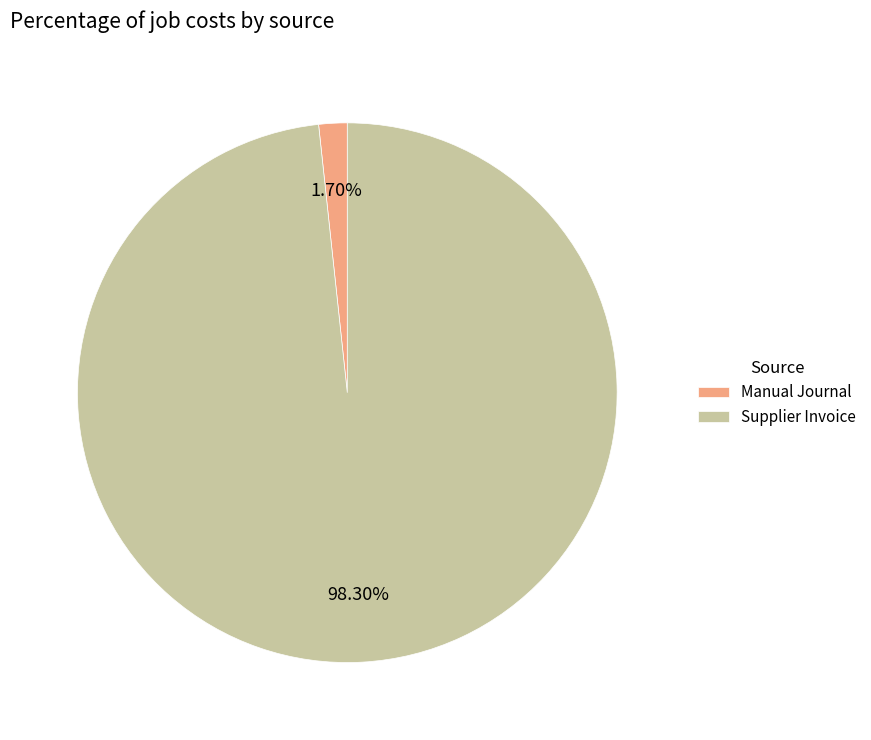

The Manual Journal slice represents 2% of the pie. True or false?

True